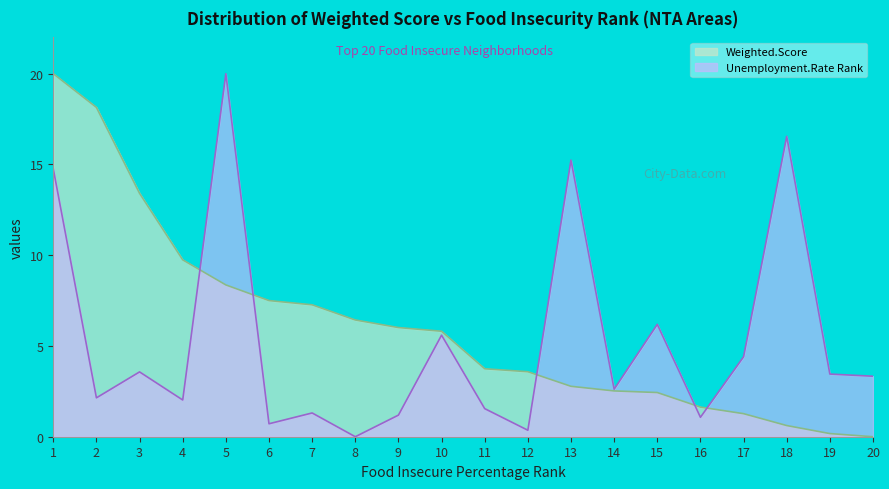

What is the difference between the highest and lowest values at 20?

3.3